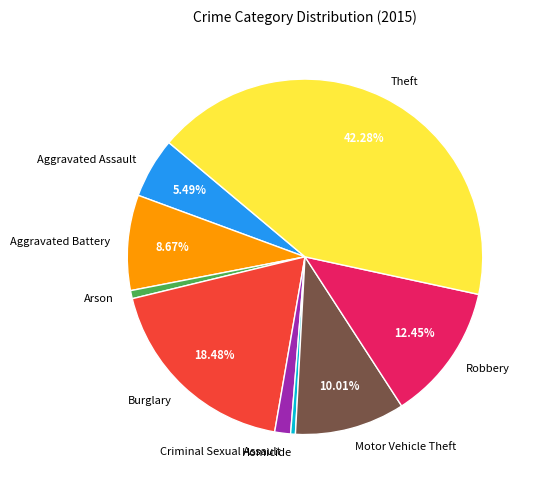

Is Motor Vehicle Theft the majority of the pie?

No